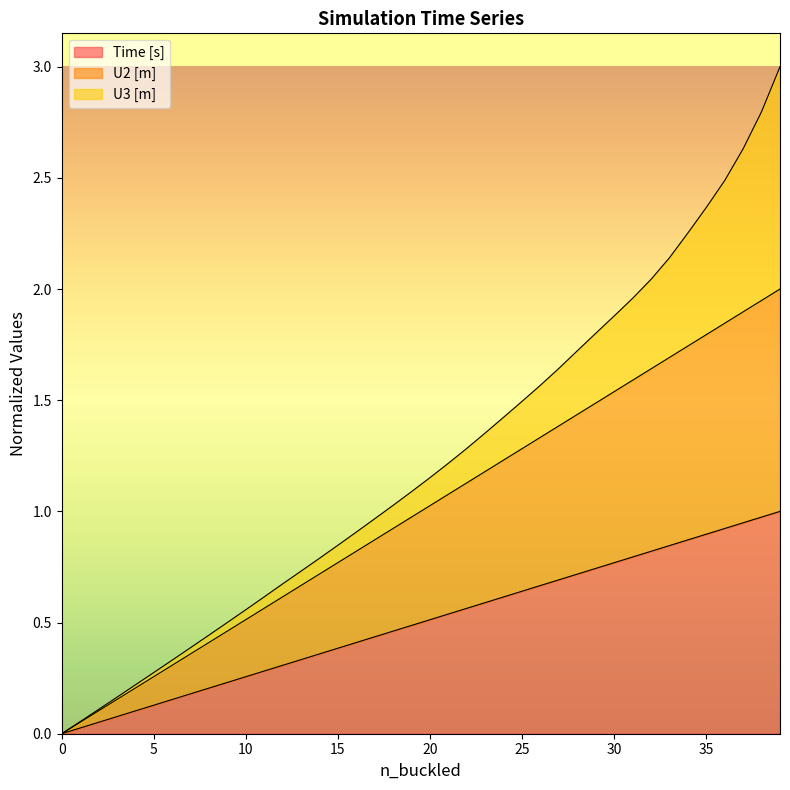

What is the maximum value for Time [s]?

1.0